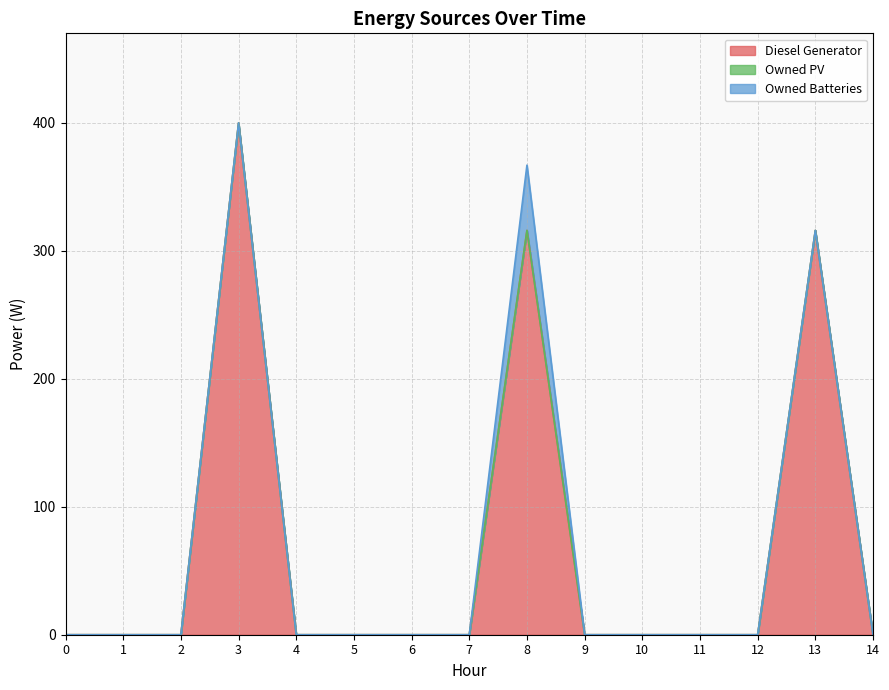

What is the maximum value for Diesel Generator?

400.0